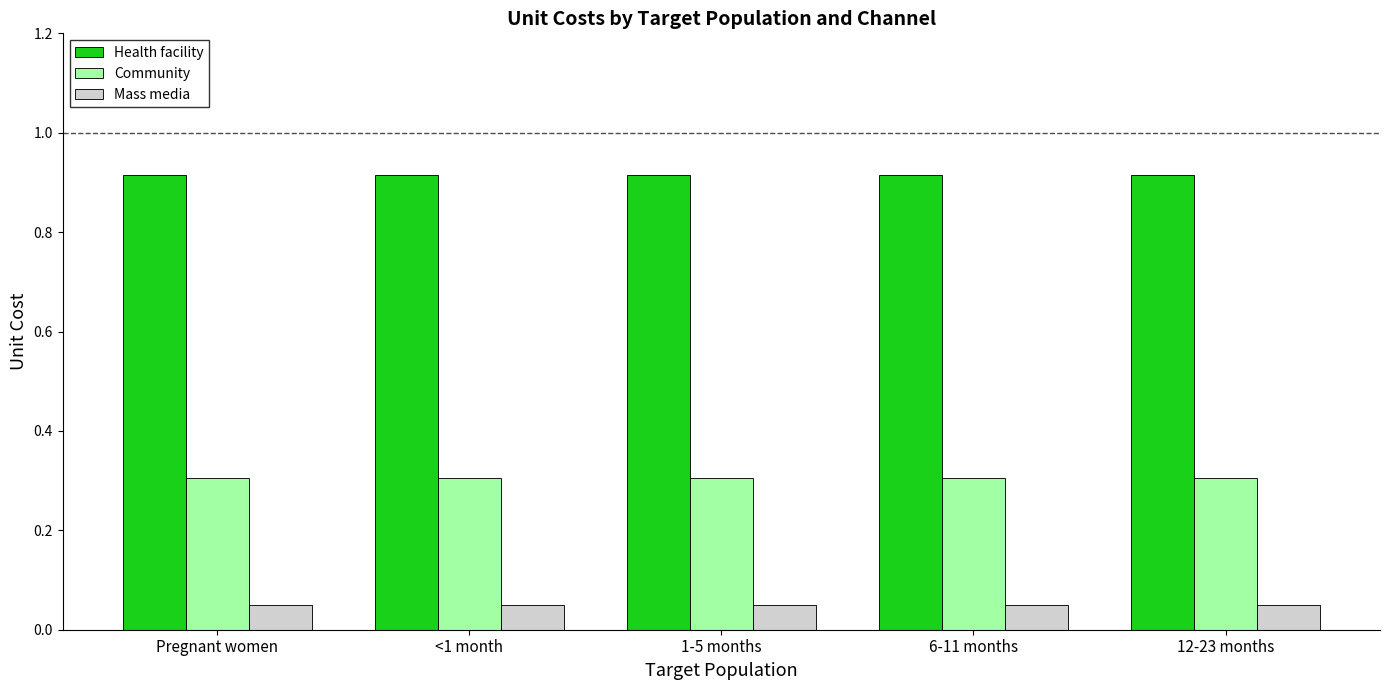

What is the total value across all series at 12-23 months?

1.3